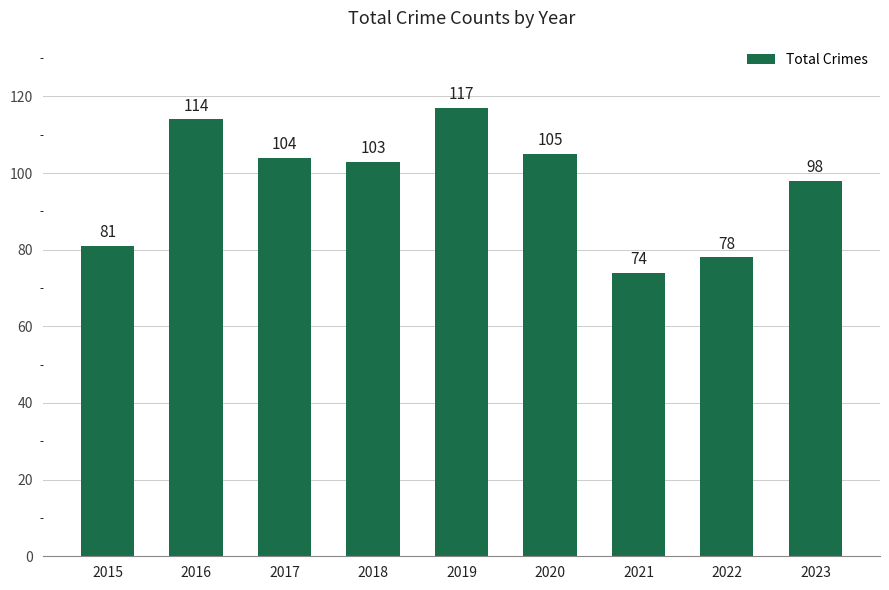

What is the value of the 1st bar from the left?

81